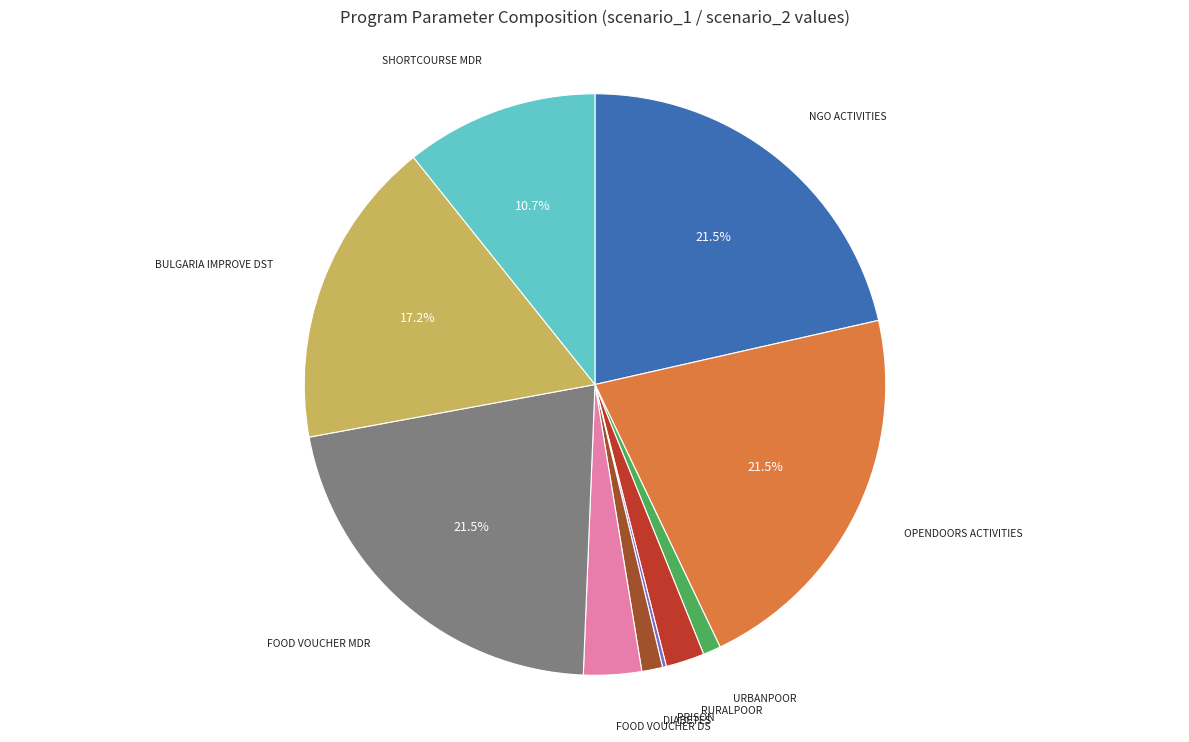

Is there any slice that represents more than half of the pie?

No